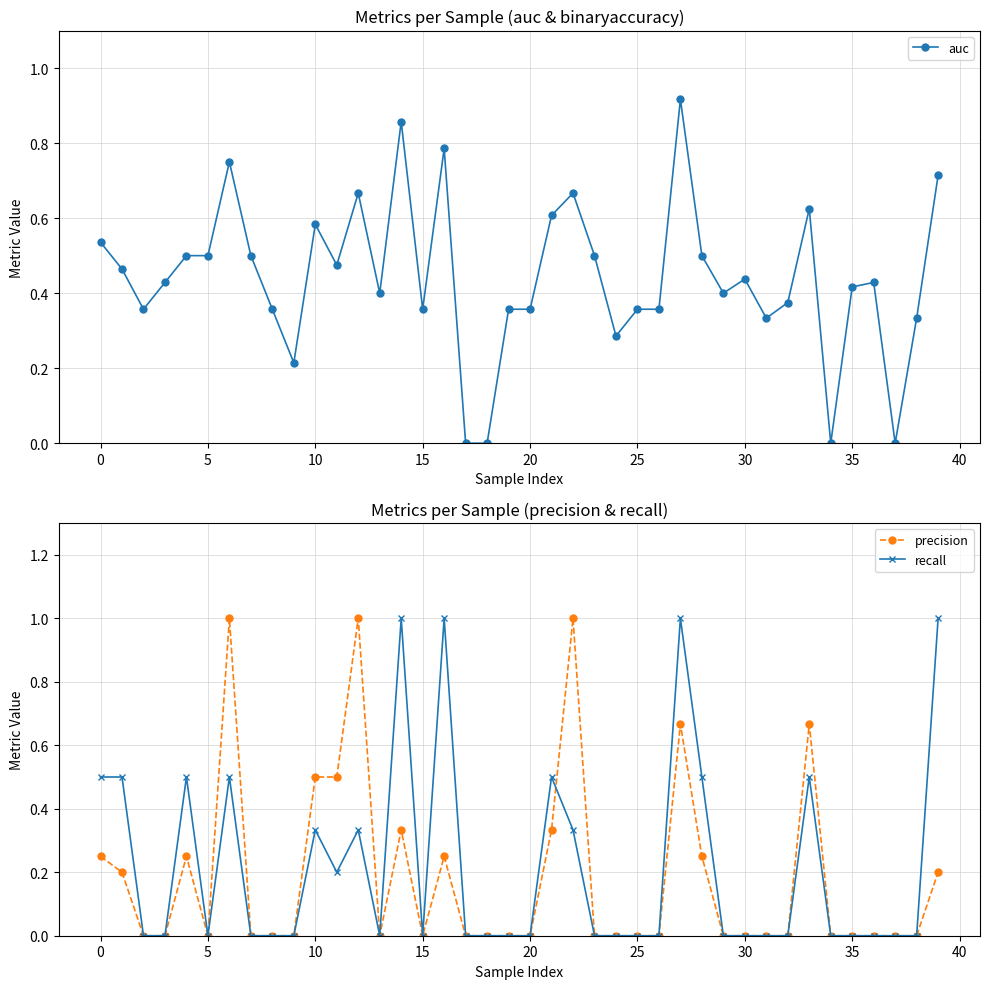

The auc series shows 0.3 at 10. True or false?

False